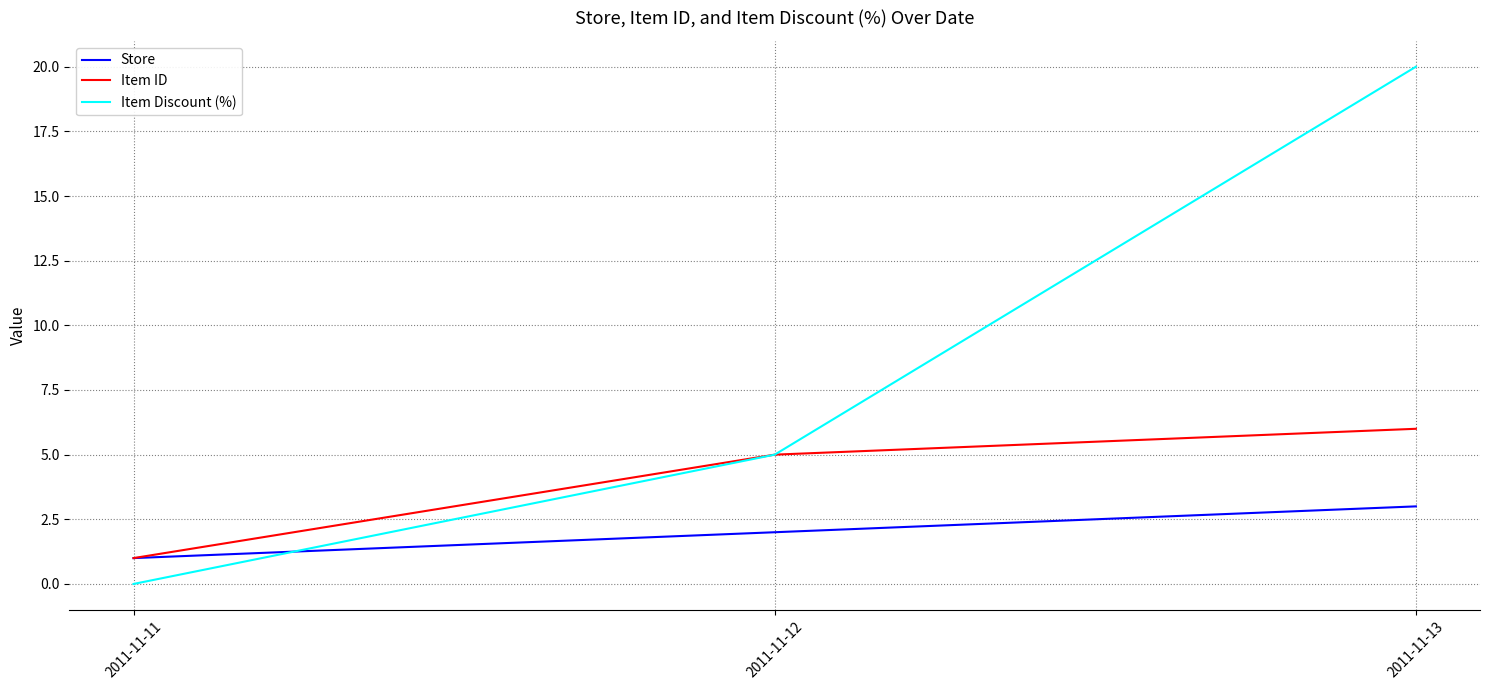

Reading right to left, extract all data points from this chart.

Store: 2011-11-13=3	2011-11-12=2	2011-11-11=1
Item ID: 2011-11-13=6	2011-11-12=5	2011-11-11=1
Item Discount (%): 2011-11-13=20	2011-11-12=5	2011-11-11=0